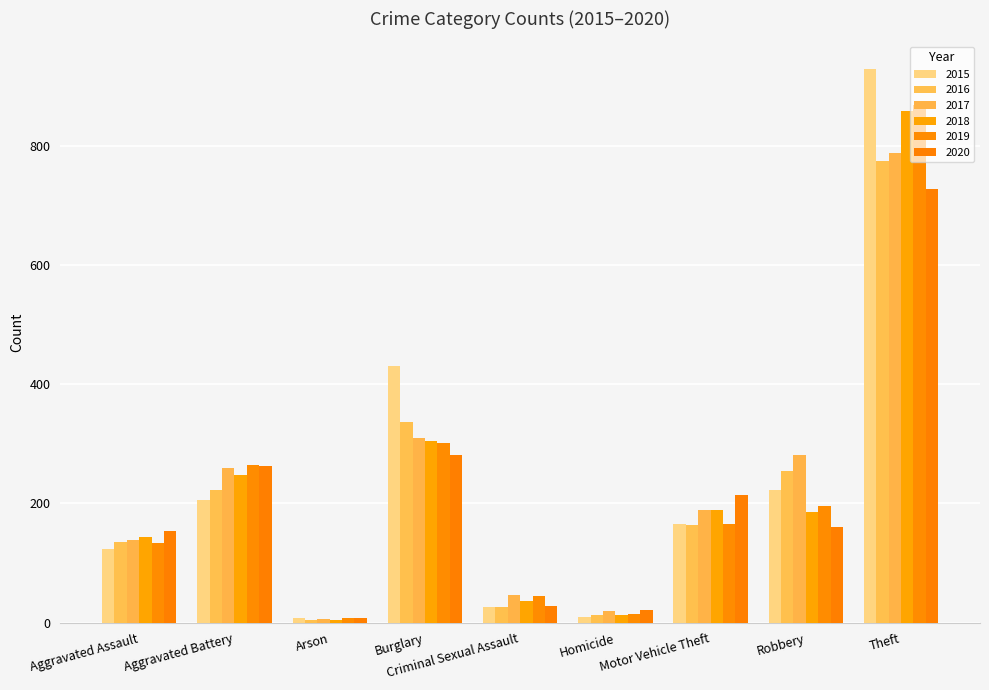

The 2016 series shows 164 at Motor Vehicle Theft. True or false?

True